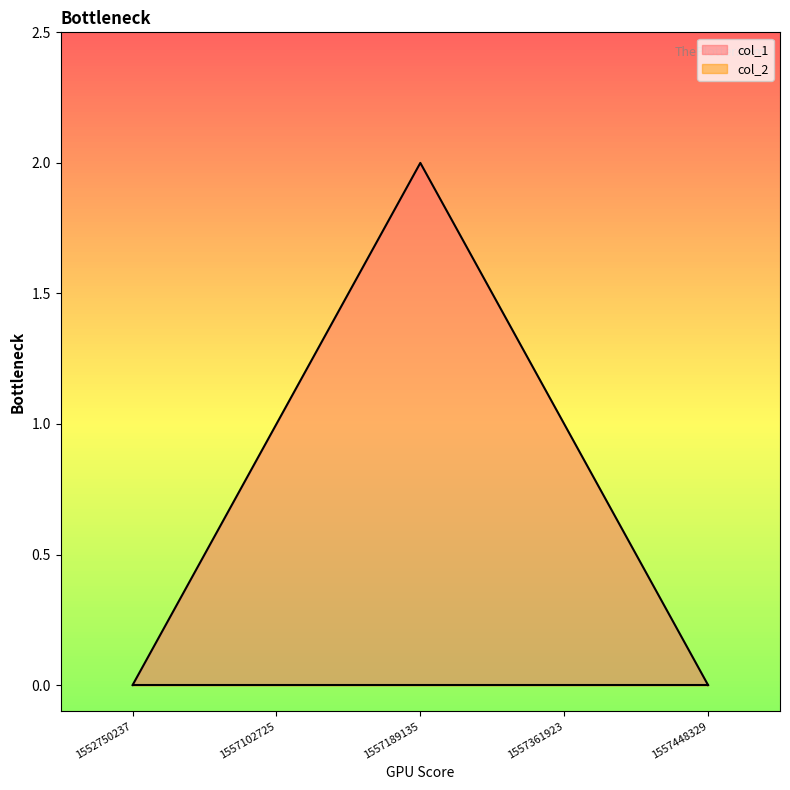

How many distinct data groups are displayed?

2